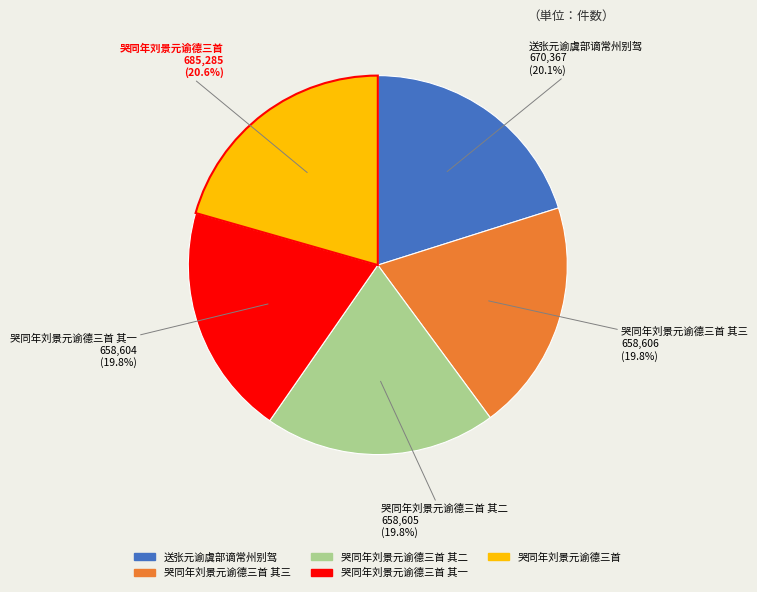

Is there a majority slice in this chart?

No